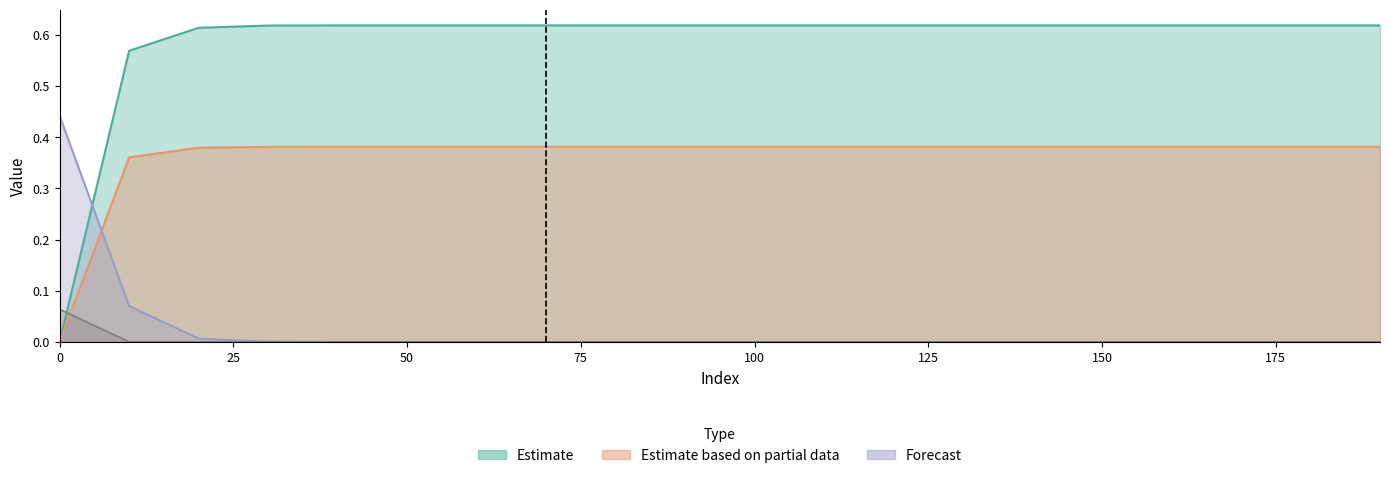

Which series has the largest total across all categories?

Estimate